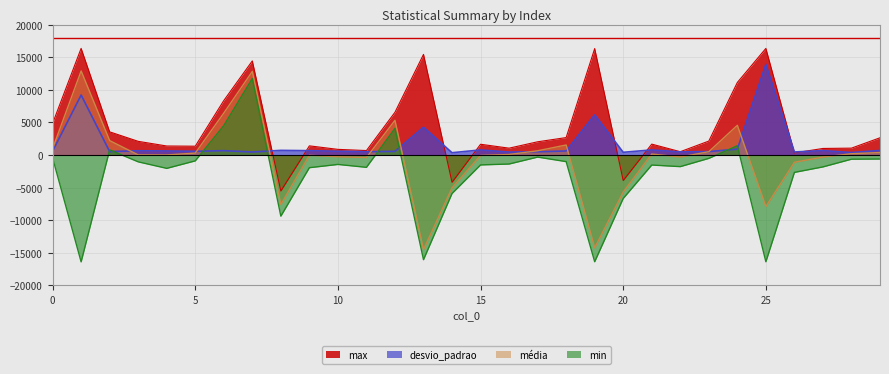

Where is the first local maximum for min?

2